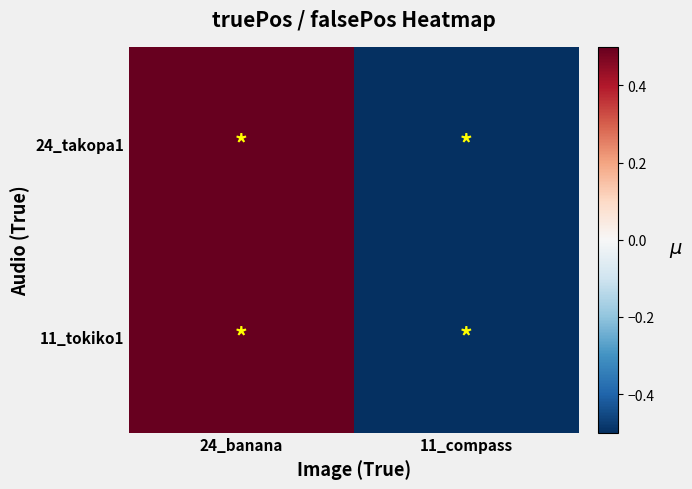

What is the smallest value displayed?

-0.5